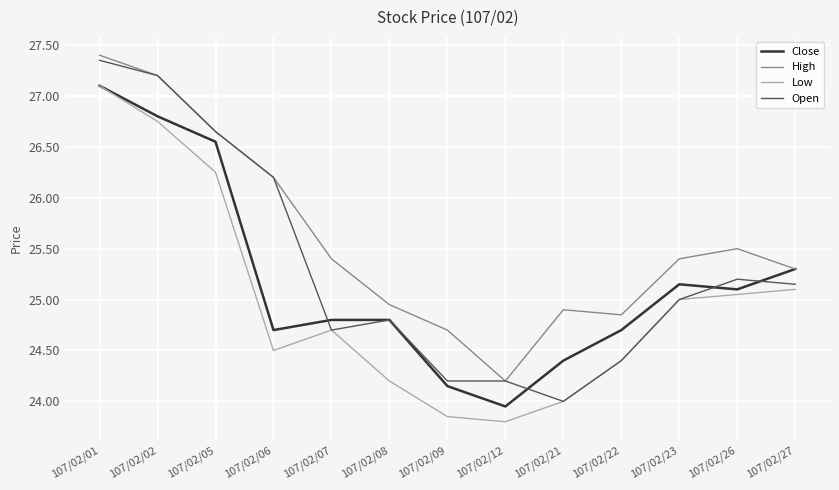

What is the total value across all series at 107/02/05?

106.1